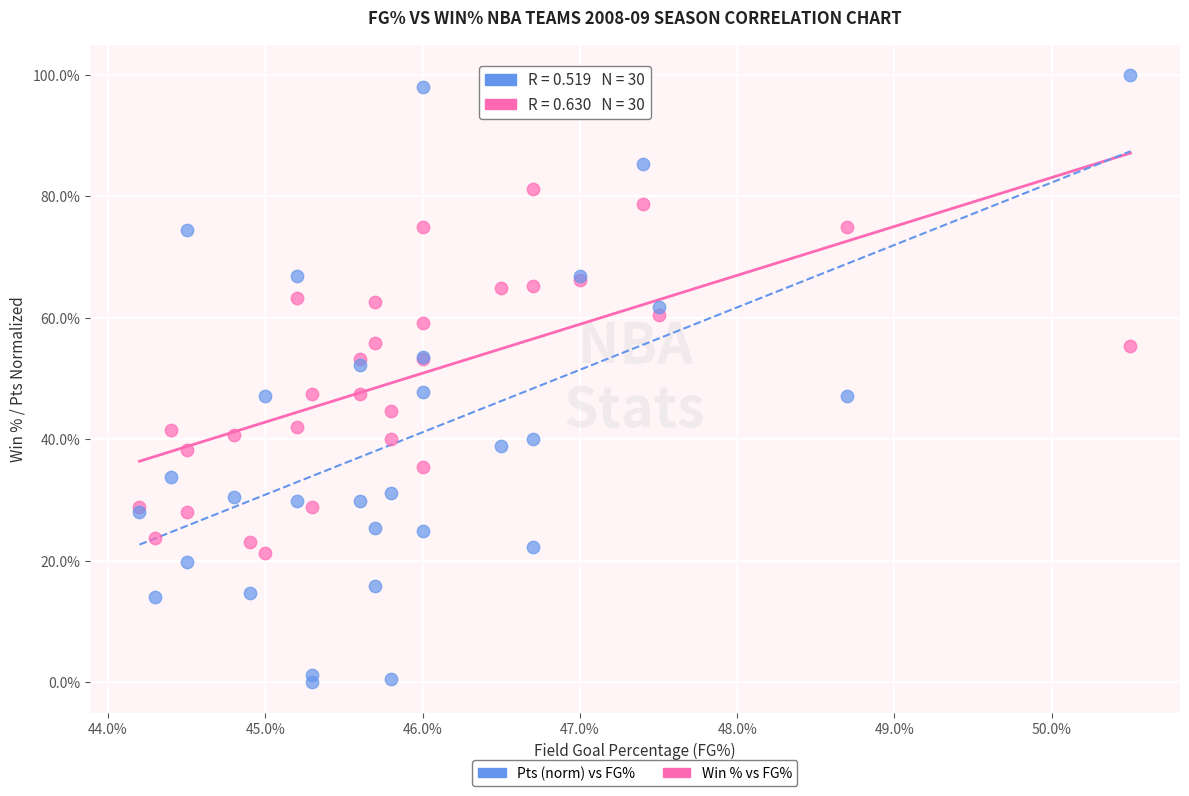

Which series has the largest Y range (max minus min)?

Pts (norm) vs FG%